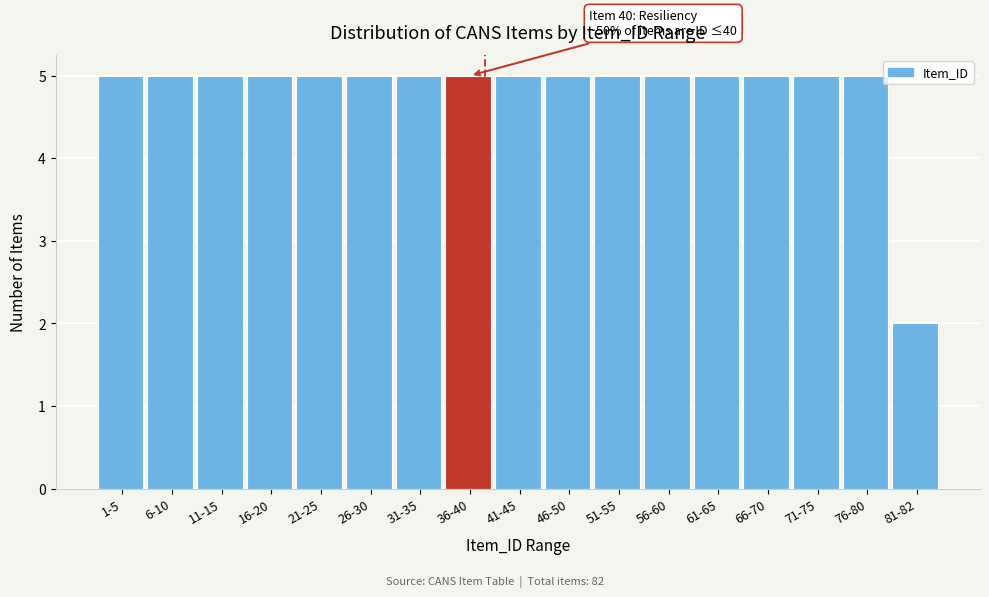

Reading left to right, what are all the values shown in this chart?

5	5	5	5	5	5	5	5	5	5	5	5	5	5	5	5	2